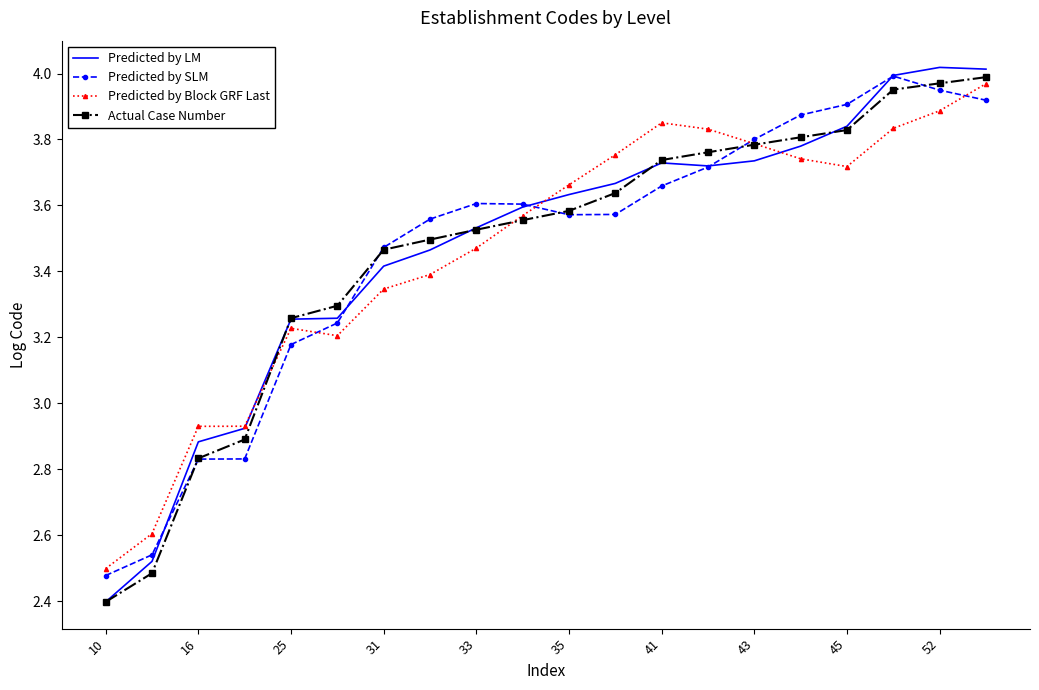

Which series has the largest range (max minus min)?

Predicted by LM